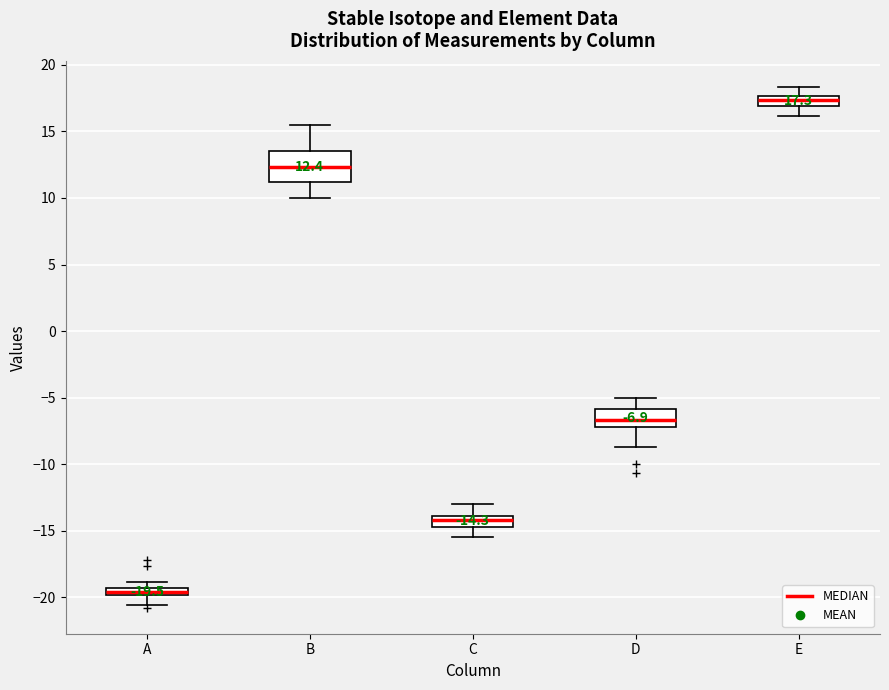

Which box is the tallest, from its lower edge to its upper edge?

B